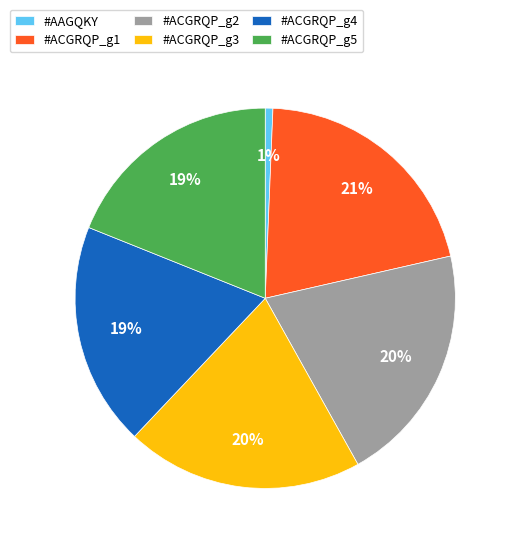

Which has a higher value, #ACGRQP_g5 or #ACGRQP_g2?

#ACGRQP_g2